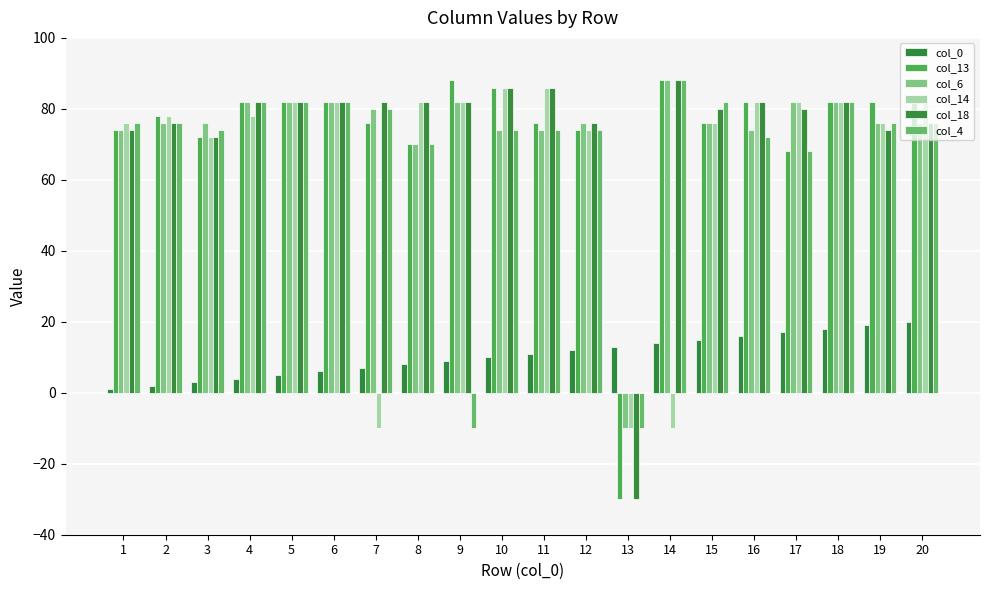

How many values in the col_0 series are below 11?

10